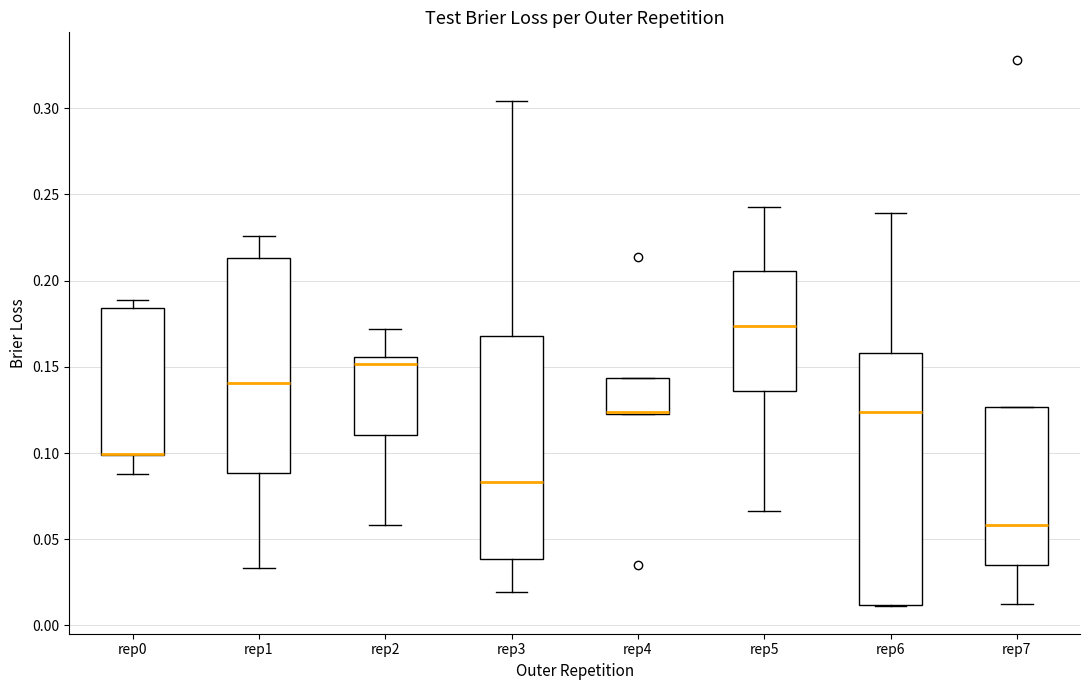

Where is the upper edge of the box for rep1 on the y-axis? The values are not printed on the chart, so give them approximately, as read against the axis.

0.215